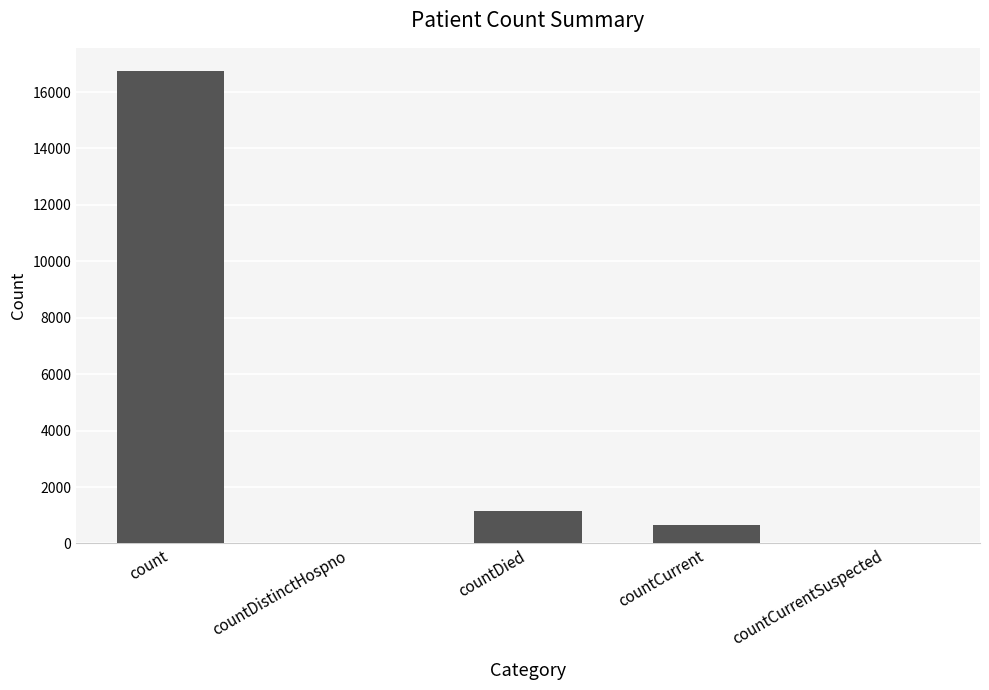

What is the maximum value shown in the chart?

16729